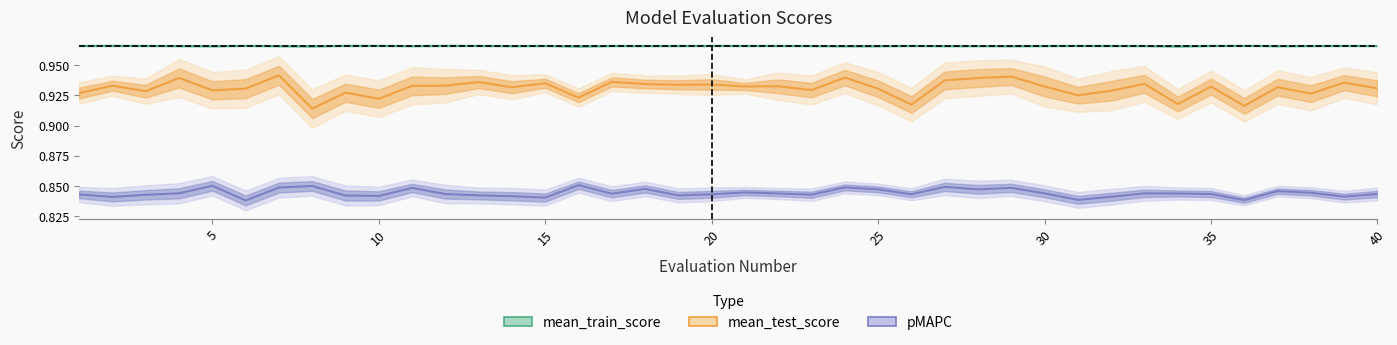

Reading right to left, list all the values displayed in this chart.

mean_train_score: 1.0	1.0	1.0	1.0	1.0	1.0	1.0	1.0	1.0	1.0	1.0	1.0	1.0	1.0	1.0	1.0	1.0	1.0	1.0	1.0	1.0	1.0	1.0	1.0	1.0	1.0	1.0	1.0	1.0	1.0	1.0	1.0	1.0	1.0	1.0	1.0	1.0	1.0	1.0	1.0
mean_test_score: 0.9	0.9	0.9	0.9	0.9	0.9	0.9	0.9	0.9	0.9	0.9	0.9	0.9	0.9	0.9	0.9	0.9	0.9	0.9	0.9	0.9	0.9	0.9	0.9	0.9	0.9	0.9	0.9	0.9	0.9	0.9	0.9	0.9	0.9	0.9	0.9	0.9	0.9	0.9	0.9
pMAPC: 0.8	0.8	0.8	0.8	0.8	0.8	0.8	0.8	0.8	0.8	0.8	0.8	0.8	0.8	0.8	0.8	0.8	0.8	0.8	0.8	0.8	0.8	0.8	0.8	0.9	0.8	0.8	0.8	0.8	0.8	0.8	0.8	0.8	0.8	0.8	0.9	0.8	0.8	0.8	0.8